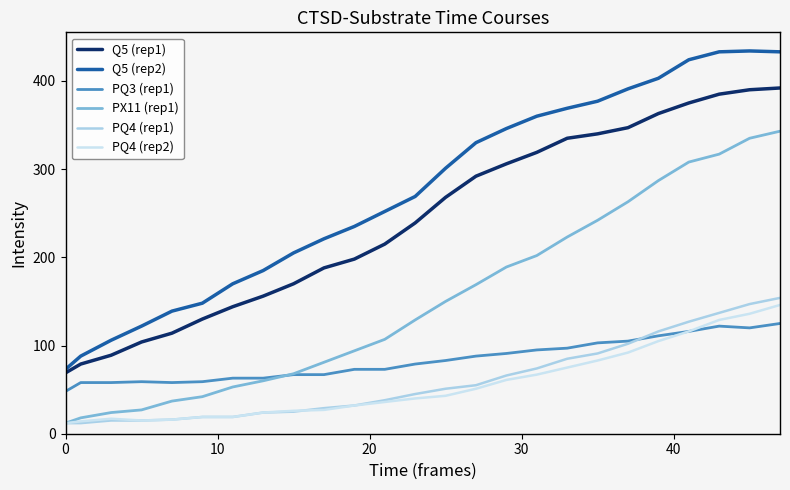

Is this an area chart (filled region under the line)?

No